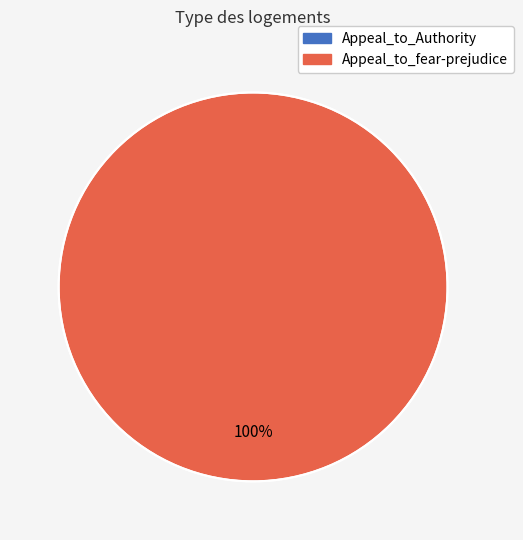

Is there any slice that represents more than half of the pie?

Yes